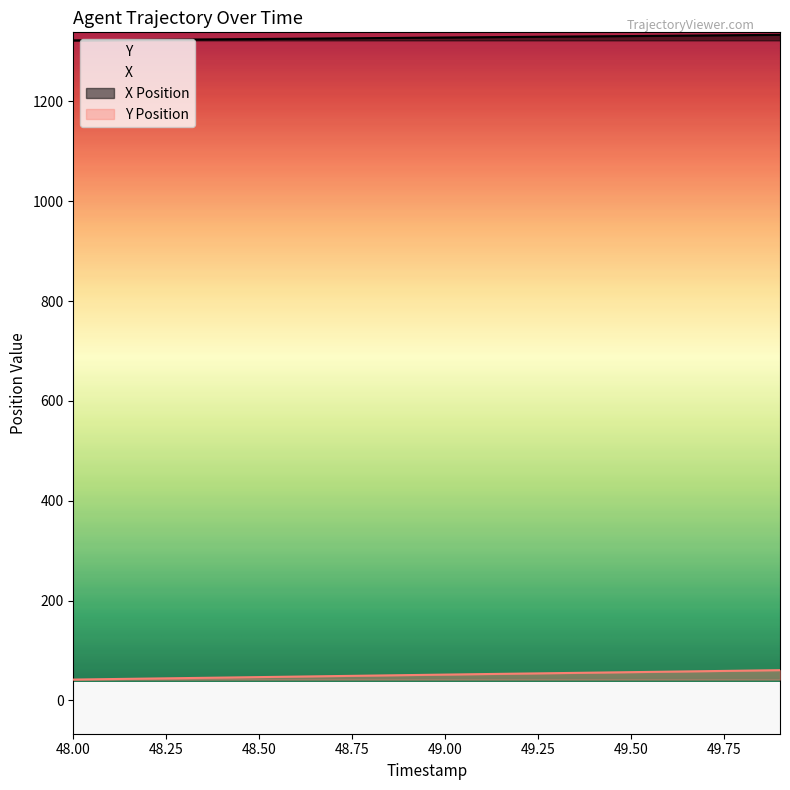

Reading left to right, extract all data points from this chart.

X: 1322.3	1322.9	1323.4	1324.0	1324.5	1325.1	1325.7	1326.2	1326.8	1327.4	1328.0	1328.6	1329.2	1329.8	1330.4	1331.0	1331.6	1332.2	1332.8	1333.4
Y: 41.6	42.6	43.6	44.5	45.5	46.5	47.5	48.5	49.5	50.5	51.6	52.5	53.5	54.5	55.5	56.4	57.4	58.4	59.4	60.4